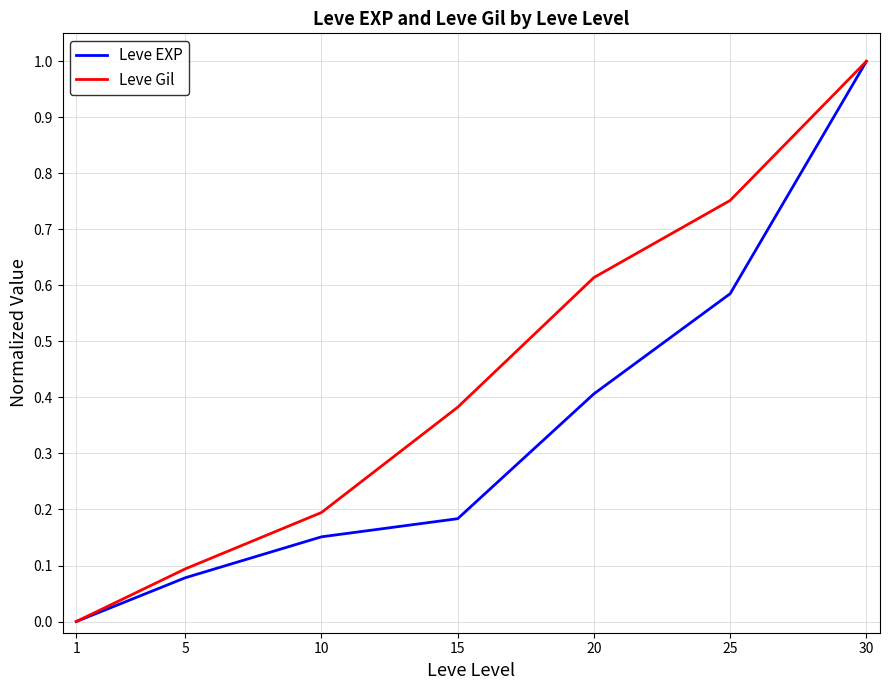

True or false: Leve Gil has more than 0 points higher than both neighbors.

False